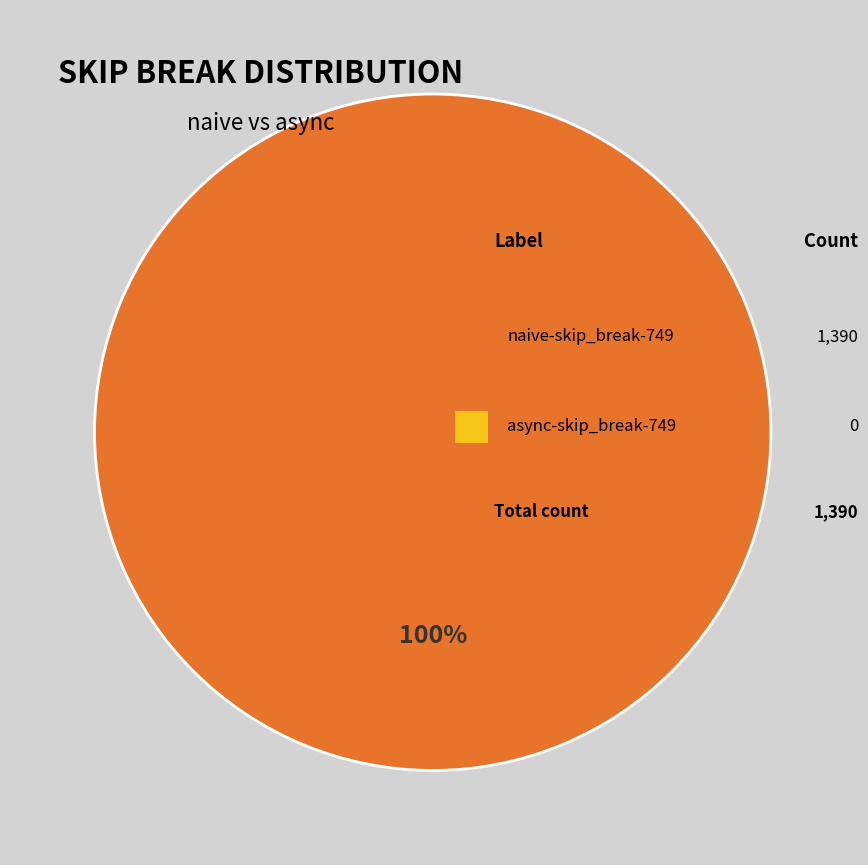

Does any single category account for the majority?

Yes